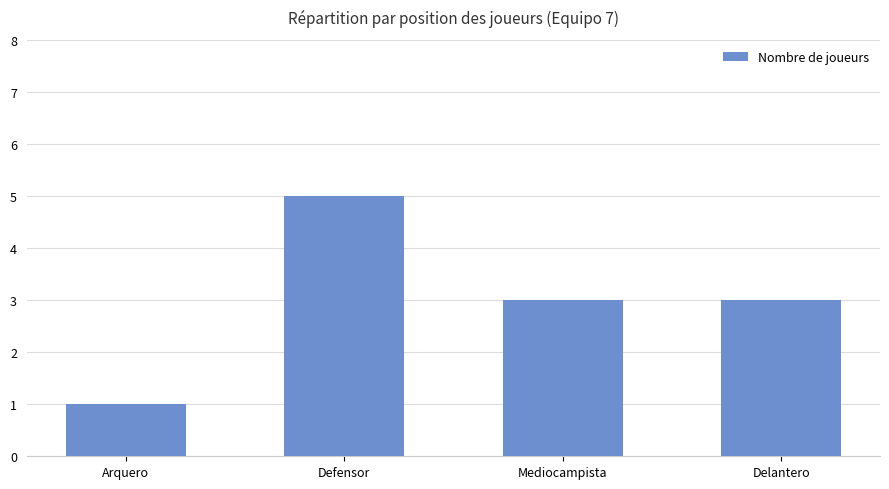

What value does the data have at Mediocampista?

3